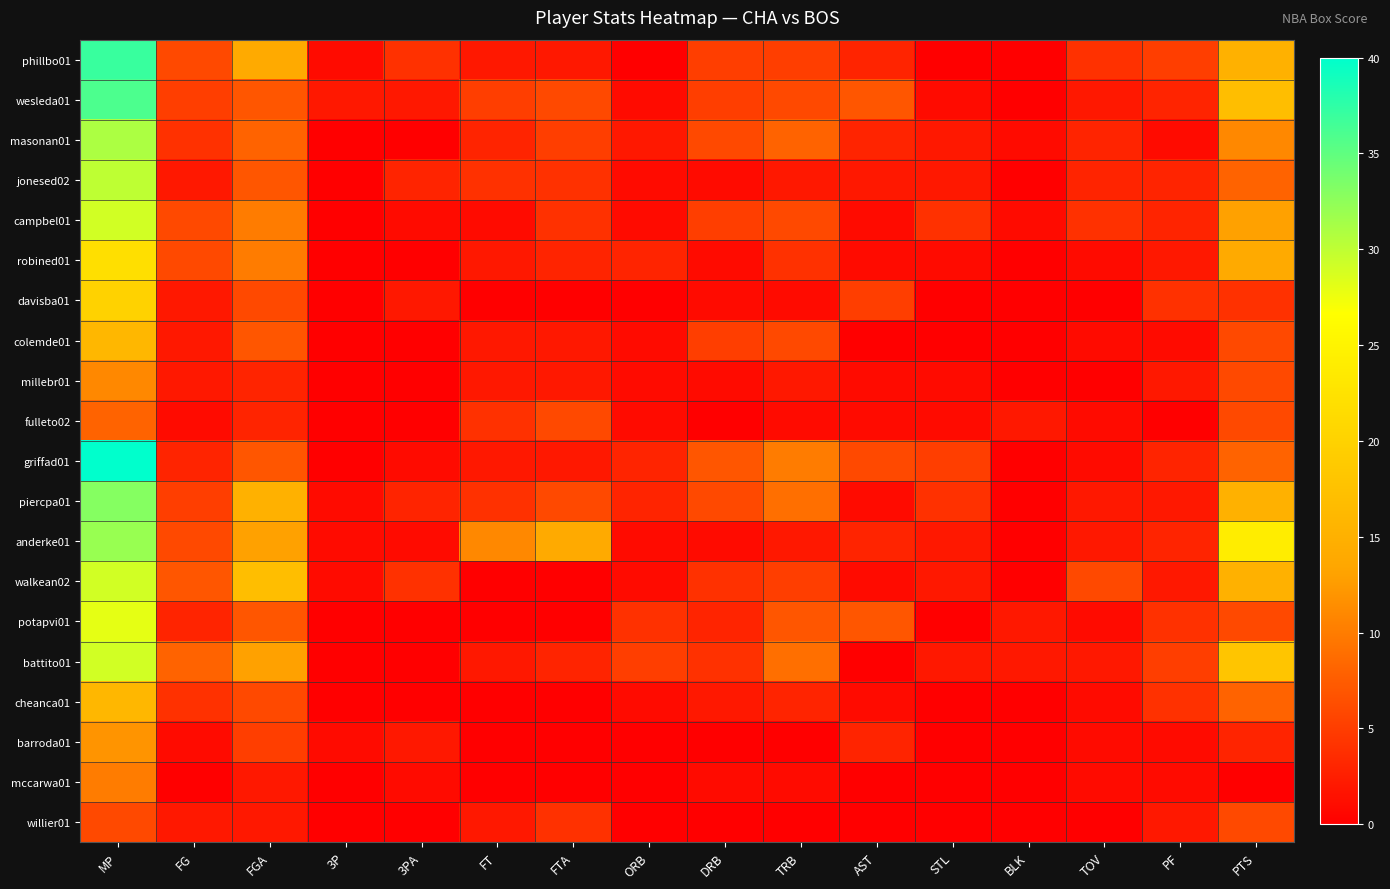

Reading right to left, list all the values displayed in this chart.

phillbo01: PTS=15	PF=5	TOV=4	BLK=0	STL=0	AST=3	TRB=5	DRB=5	ORB=0	FTA=2	FT=2	3PA=4	3P=1	FGA=14	FG=6	MP=37
wesleda01: PTS=17	PF=3	TOV=2	BLK=0	STL=1	AST=7	TRB=6	DRB=5	ORB=1	FTA=6	FT=5	3PA=2	3P=2	FGA=7	FG=5	MP=36
masonan01: PTS=11	PF=1	TOV=3	BLK=1	STL=2	AST=3	TRB=8	DRB=6	ORB=2	FTA=5	FT=3	3PA=0	3P=0	FGA=8	FG=4	MP=31
jonesed02: PTS=8	PF=3	TOV=3	BLK=0	STL=2	AST=2	TRB=2	DRB=1	ORB=1	FTA=4	FT=4	3PA=3	3P=0	FGA=7	FG=2	MP=30
campbel01: PTS=13	PF=3	TOV=4	BLK=1	STL=4	AST=1	TRB=6	DRB=5	ORB=1	FTA=4	FT=1	3PA=1	3P=0	FGA=10	FG=6	MP=29
robined01: PTS=14	PF=2	TOV=1	BLK=0	STL=1	AST=1	TRB=4	DRB=1	ORB=3	FTA=3	FT=2	3PA=0	3P=0	FGA=10	FG=6	MP=22
davisba01: PTS=4	PF=4	TOV=0	BLK=0	STL=0	AST=5	TRB=1	DRB=1	ORB=0	FTA=0	FT=0	3PA=2	3P=0	FGA=6	FG=2	MP=20
colemde01: PTS=6	PF=1	TOV=1	BLK=0	STL=0	AST=0	TRB=6	DRB=5	ORB=1	FTA=2	FT=2	3PA=0	3P=0	FGA=7	FG=2	MP=16
millebr01: PTS=6	PF=2	TOV=0	BLK=0	STL=1	AST=1	TRB=2	DRB=1	ORB=1	FTA=2	FT=2	3PA=0	3P=0	FGA=3	FG=2	MP=11
fulleto02: PTS=6	PF=0	TOV=1	BLK=2	STL=1	AST=1	TRB=1	DRB=0	ORB=1	FTA=6	FT=4	3PA=0	3P=0	FGA=3	FG=1	MP=8
griffad01: PTS=8	PF=3	TOV=1	BLK=0	STL=5	AST=6	TRB=10	DRB=7	ORB=3	FTA=2	FT=2	3PA=1	3P=0	FGA=7	FG=3	MP=40
piercpa01: PTS=15	PF=2	TOV=2	BLK=0	STL=4	AST=1	TRB=9	DRB=6	ORB=3	FTA=6	FT=4	3PA=3	3P=1	FGA=15	FG=5	MP=33
anderke01: PTS=24	PF=3	TOV=2	BLK=0	STL=2	AST=3	TRB=2	DRB=1	ORB=1	FTA=14	FT=11	3PA=1	3P=1	FGA=13	FG=6	MP=32
walkean02: PTS=15	PF=2	TOV=6	BLK=0	STL=2	AST=1	TRB=5	DRB=4	ORB=1	FTA=0	FT=0	3PA=4	3P=1	FGA=17	FG=7	MP=29
potapvi01: PTS=6	PF=4	TOV=1	BLK=2	STL=0	AST=7	TRB=7	DRB=3	ORB=4	FTA=0	FT=0	3PA=0	3P=0	FGA=7	FG=3	MP=28
battito01: PTS=18	PF=5	TOV=2	BLK=2	STL=2	AST=0	TRB=9	DRB=4	ORB=5	FTA=3	FT=2	3PA=0	3P=0	FGA=13	FG=8	MP=29
cheanca01: PTS=8	PF=4	TOV=1	BLK=0	STL=0	AST=1	TRB=3	DRB=2	ORB=1	FTA=0	FT=0	3PA=0	3P=0	FGA=6	FG=4	MP=16
barroda01: PTS=3	PF=1	TOV=1	BLK=0	STL=0	AST=3	TRB=0	DRB=0	ORB=0	FTA=0	FT=0	3PA=2	3P=1	FGA=5	FG=1	MP=12
mccarwa01: PTS=0	PF=1	TOV=1	BLK=0	STL=0	AST=0	TRB=1	DRB=1	ORB=0	FTA=0	FT=0	3PA=1	3P=0	FGA=2	FG=0	MP=10
willier01: PTS=6	PF=2	TOV=0	BLK=0	STL=0	AST=0	TRB=0	DRB=0	ORB=0	FTA=4	FT=2	3PA=0	3P=0	FGA=2	FG=2	MP=6